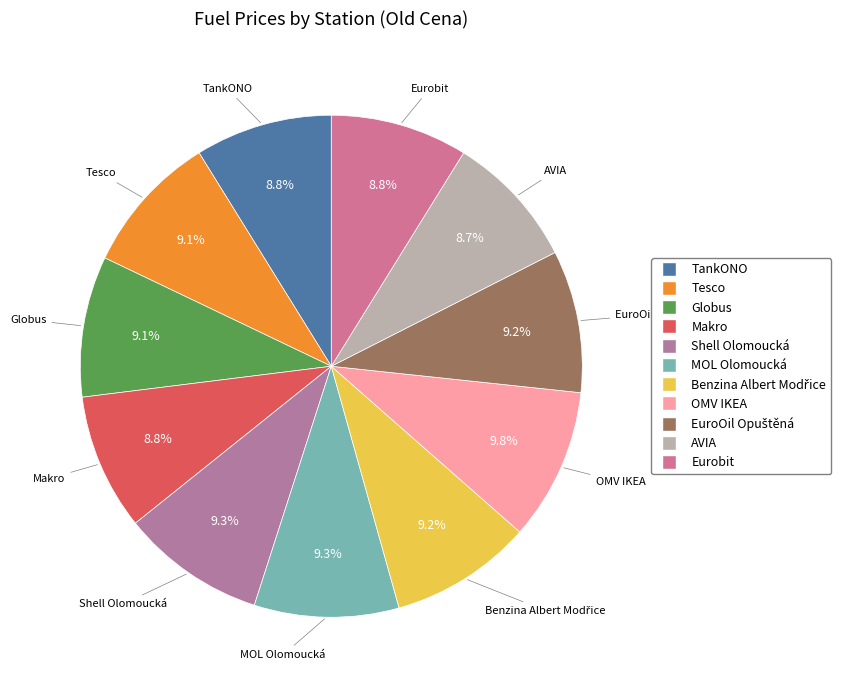

What percentage is the Shell Olomoucká slice, to the nearest percent?

9%